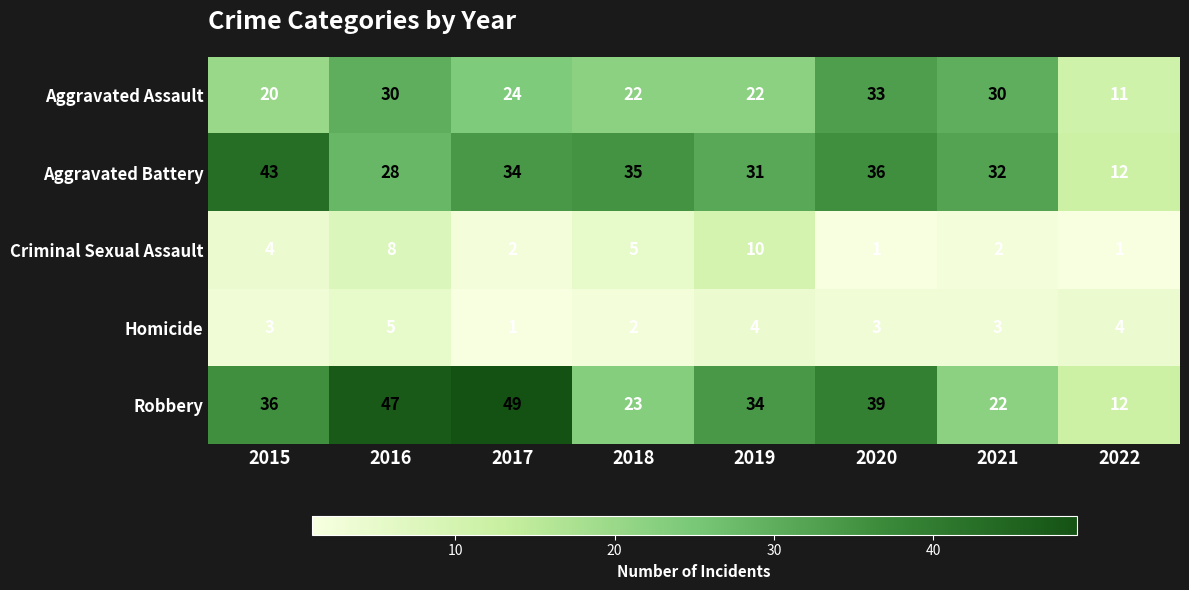

Which series has the largest total across all categories?

Robbery